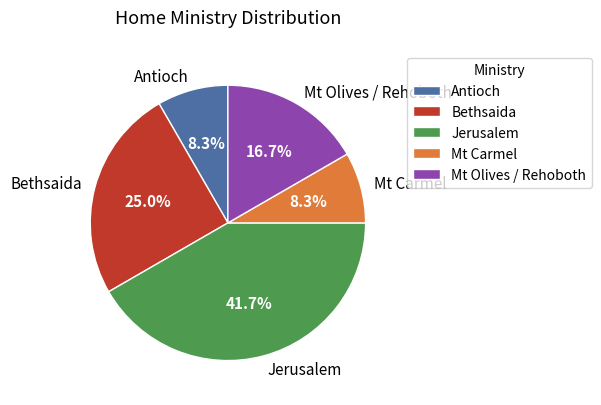

What is the ratio of the value at Bethsaida to the value at Mt Olives / Rehoboth?

1.5